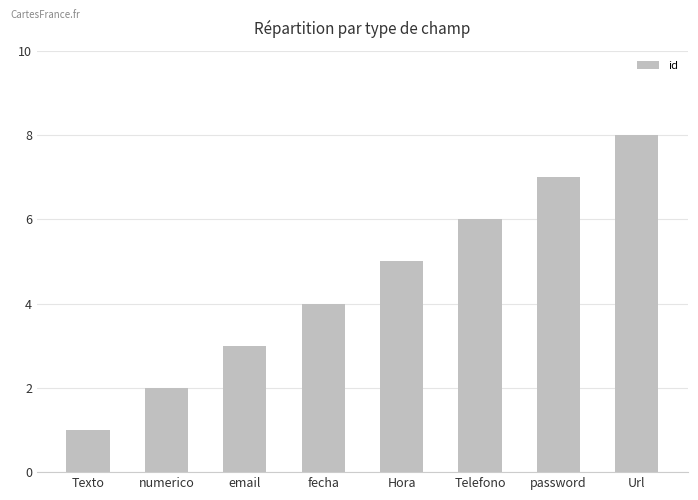

What position from the left is password?

7